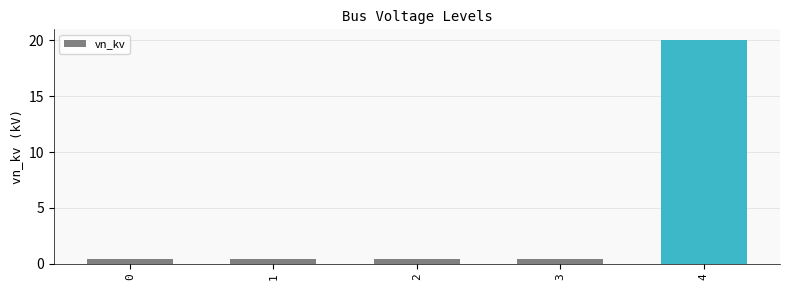

Is it true that the value at 0 is 0.7?

False